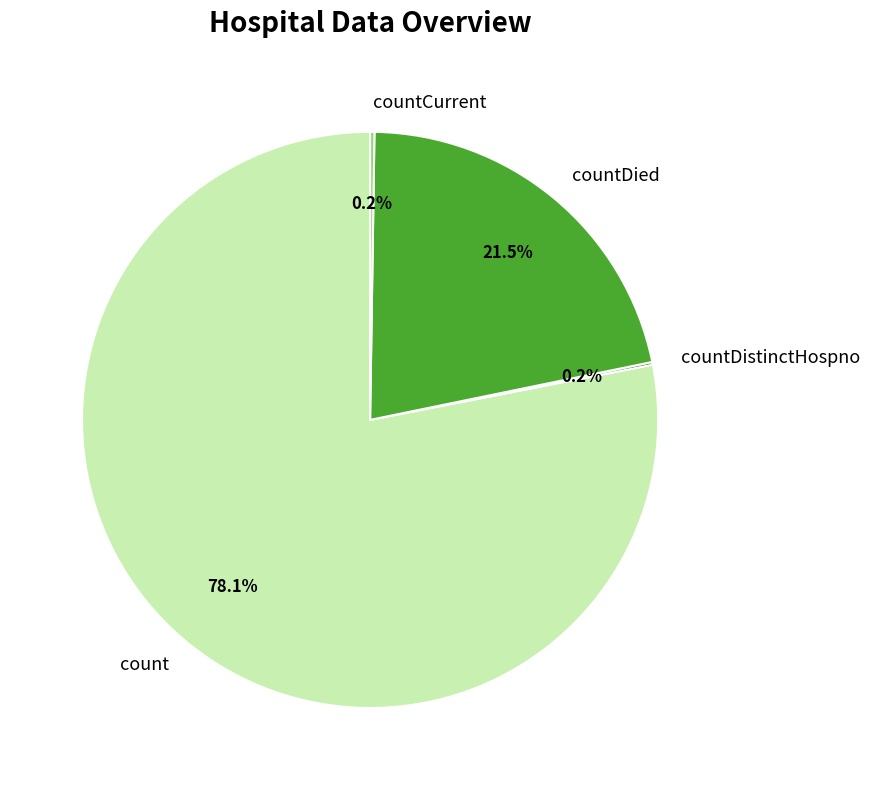

To the nearest percent, what is the average slice percentage?

25%